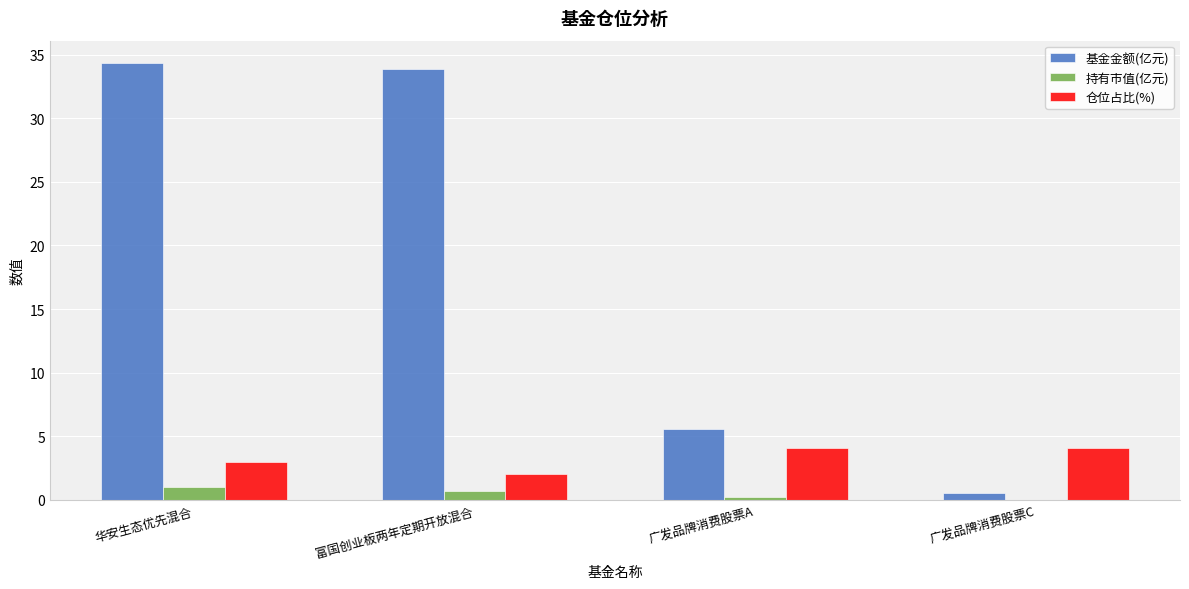

Which series has the largest range (max minus min)?

基金金额(亿元)